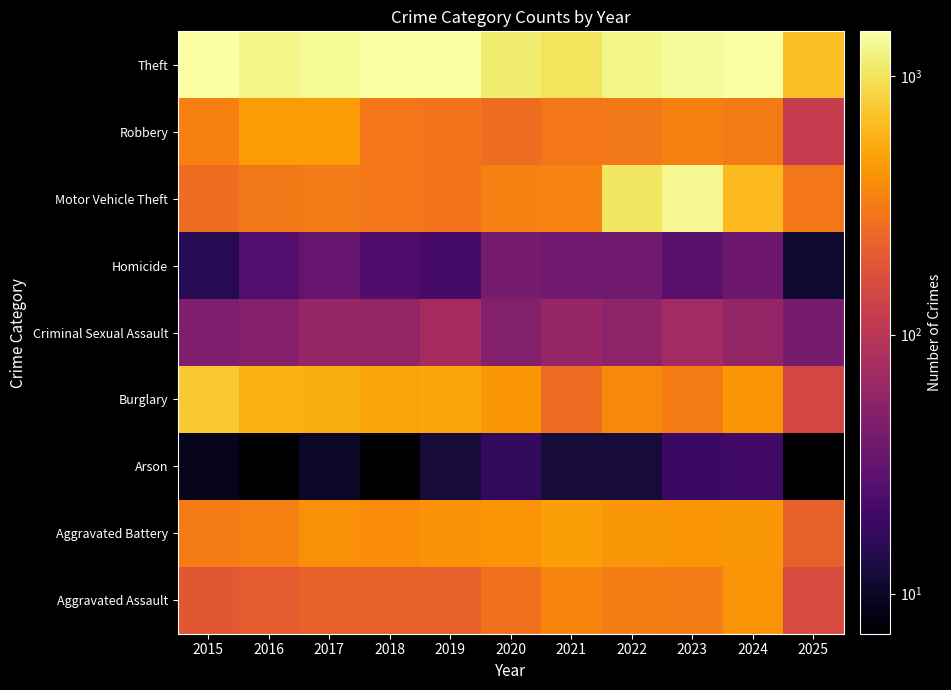

At which category is the sum across all series the highest?

2023